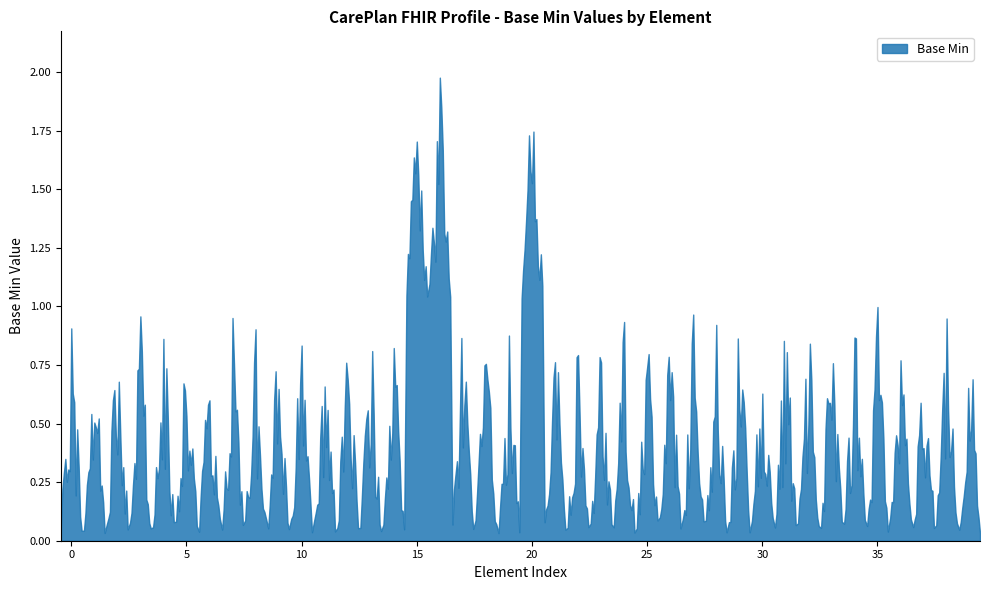

Is it true that the value at CarePlan.contributor is 0?

True